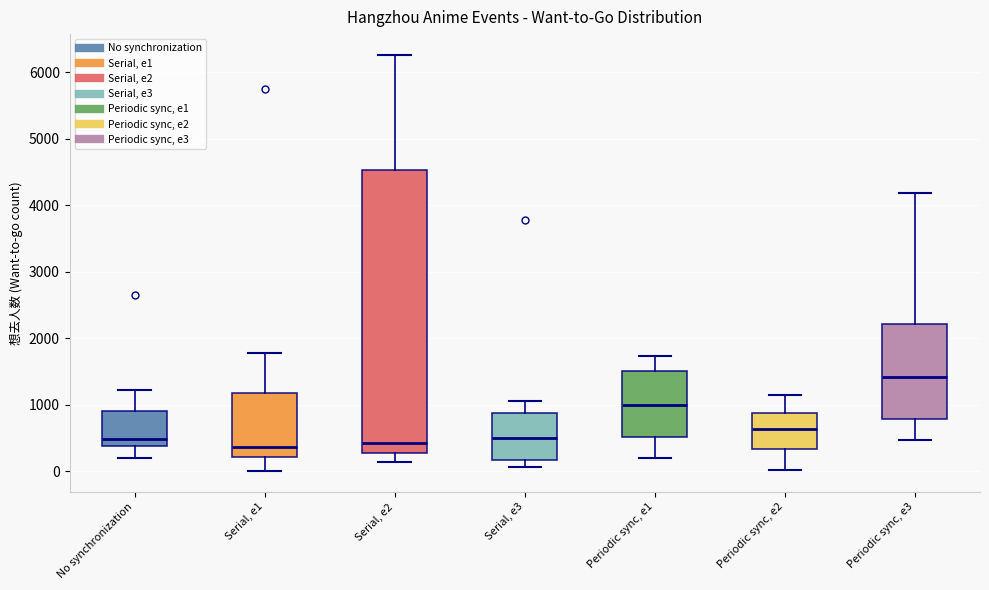

Which box's median line is the highest?

Periodic sync, e3